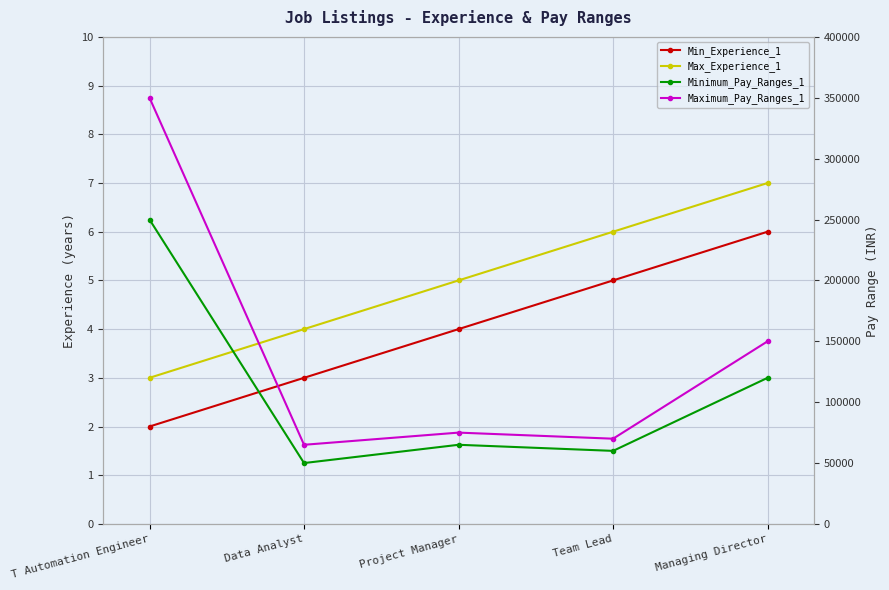

Is it true that Maximum_Pay_Ranges_1 equals 24525 at Project Manager?

False